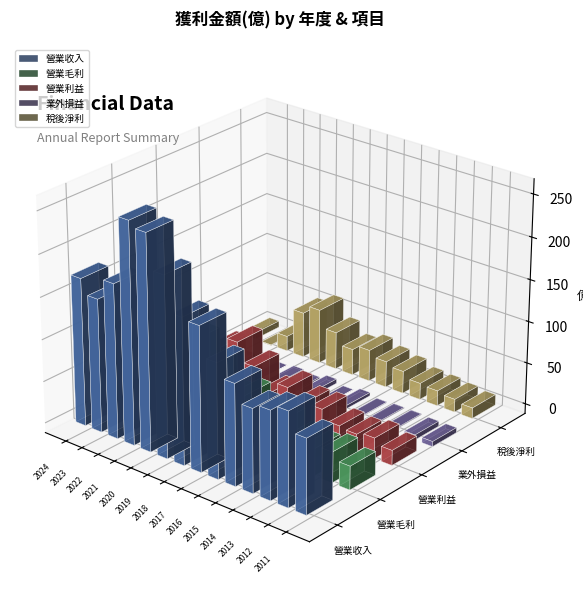

The value of 營業利益 at 2015 is 35.1. True or false?

True